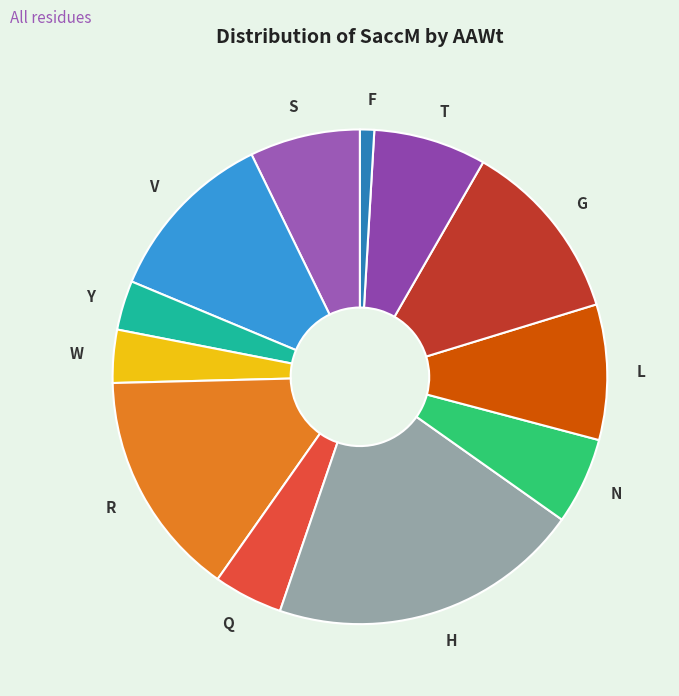

The T slice represents 7% of the pie. True or false?

True